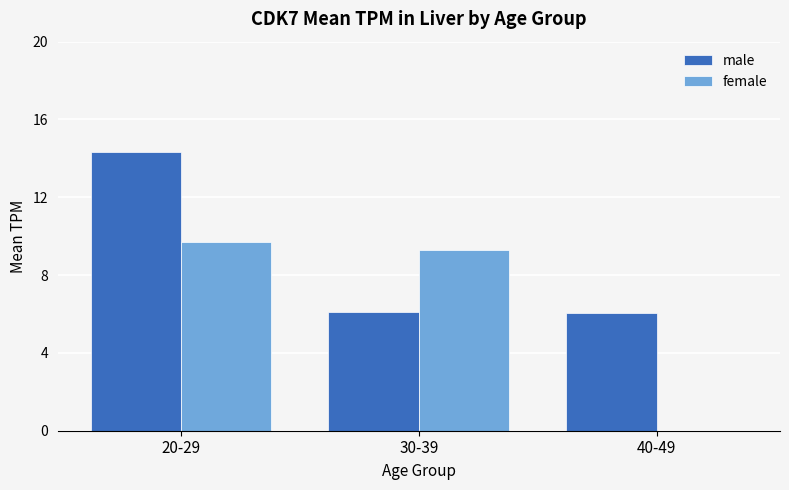

At which label is female closest to 4?

40-49